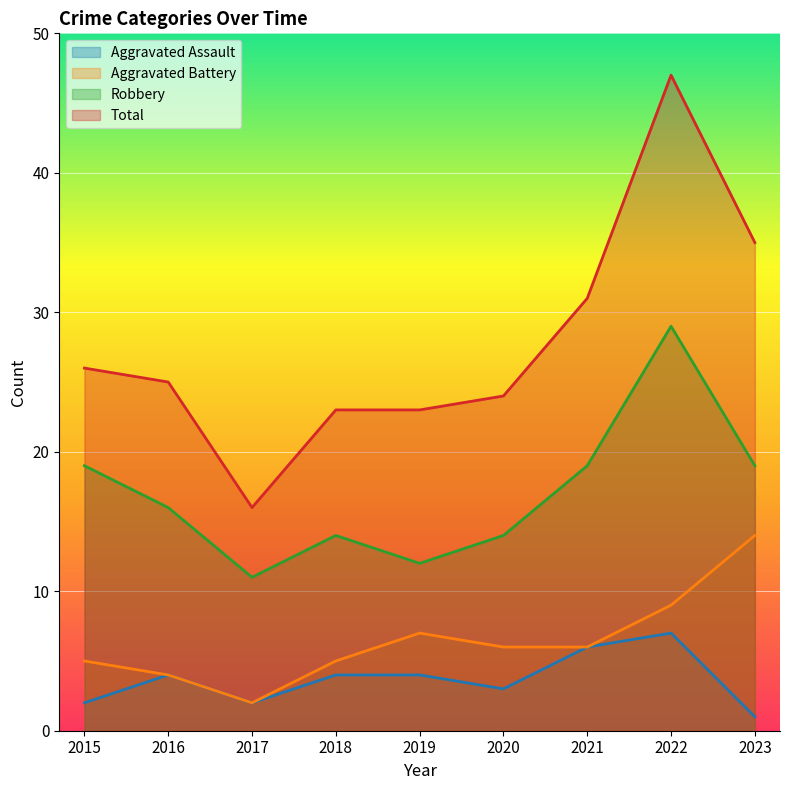

What is the difference between the Robbery values at 2022 and 2021?

10